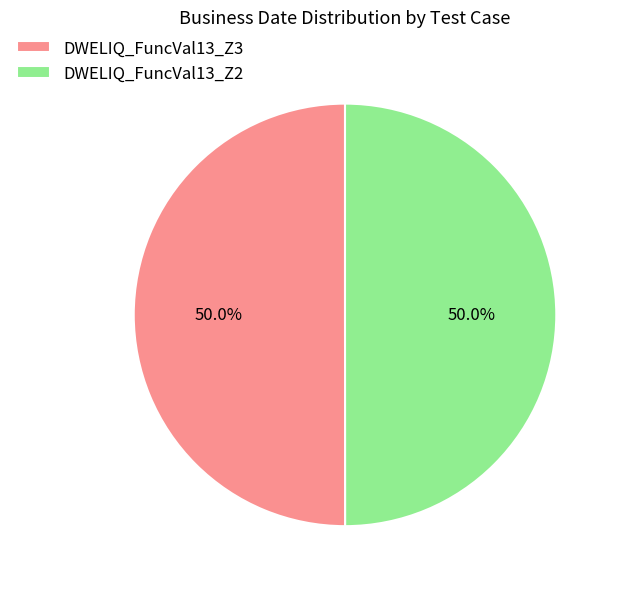

Approximately how many times larger is the value at DWELIQ_FuncVal13_Z2 compared to DWELIQ_FuncVal13_Z3?

1.0